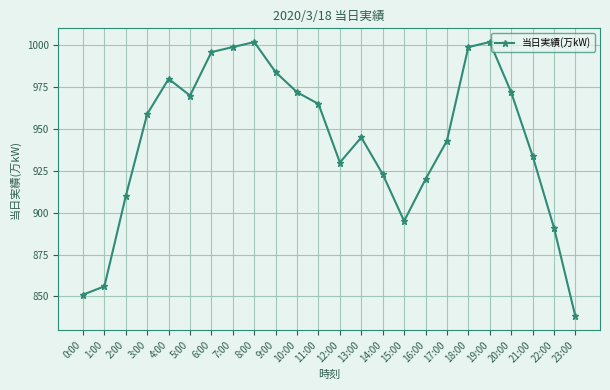

How many interior local peaks (higher than both neighbors) does the data have?

4